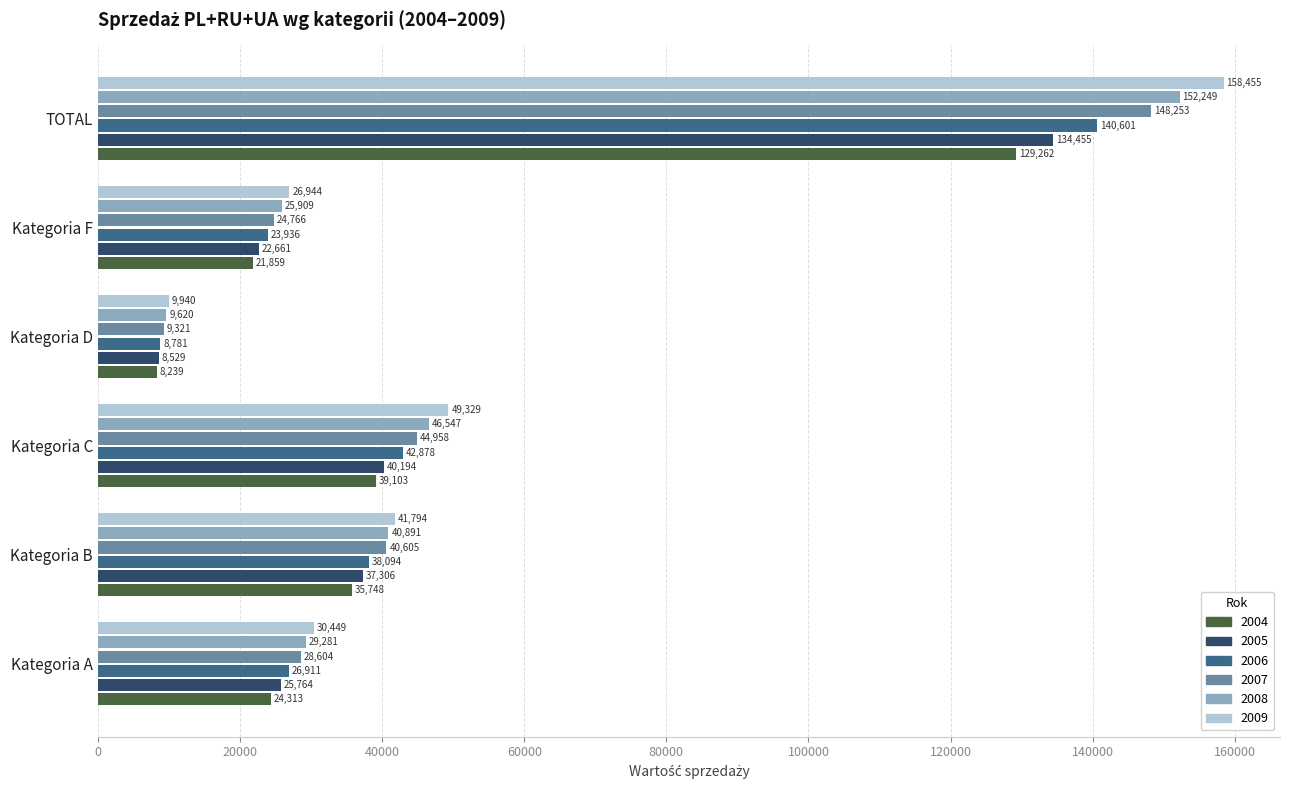

Which series has the largest range (max minus min)?

2009